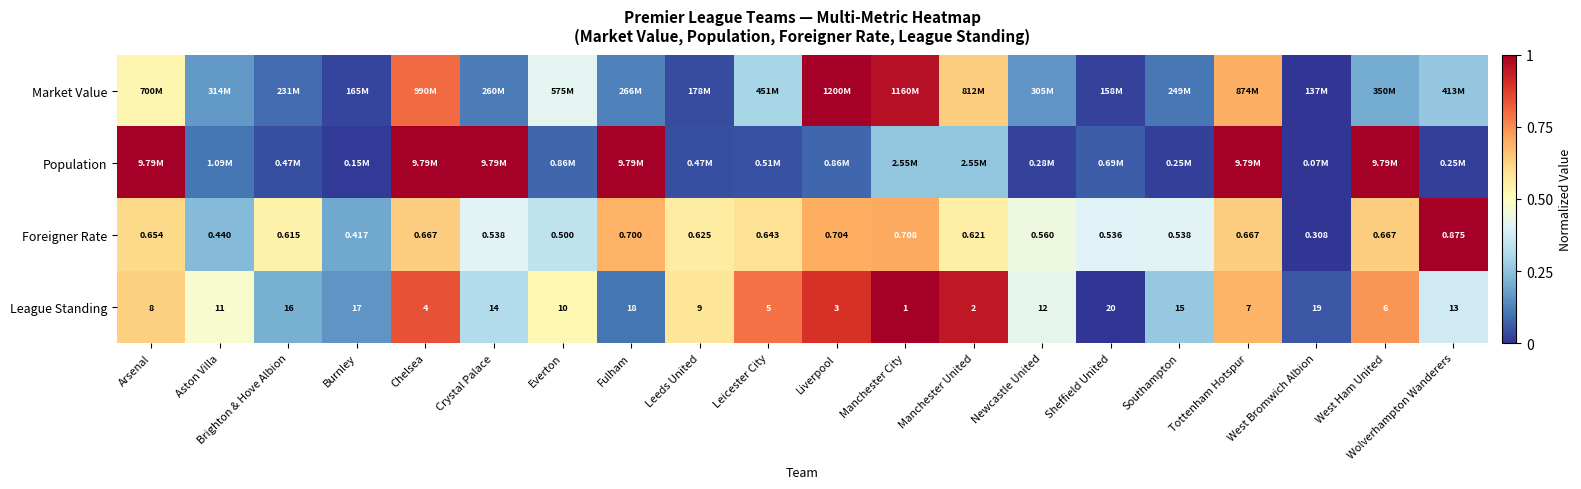

Which category has the highest value in the Foreigner Rate series?

Wolverhampton Wanderers